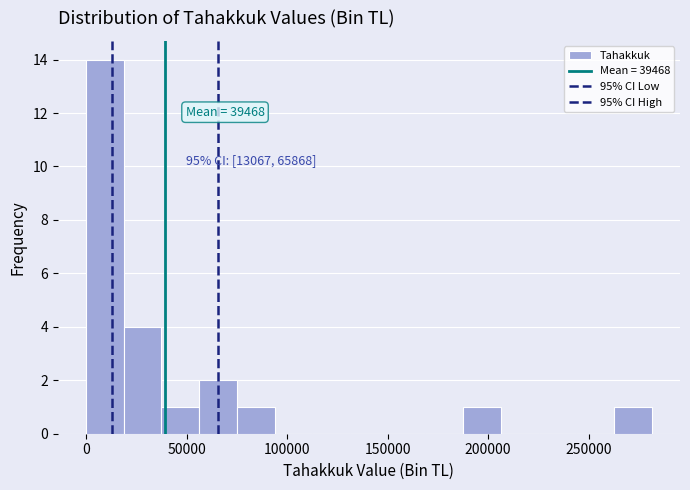

Around what value on the x-axis is the tallest bar? Give the approximate position of its centre, as read against the axis.

10000